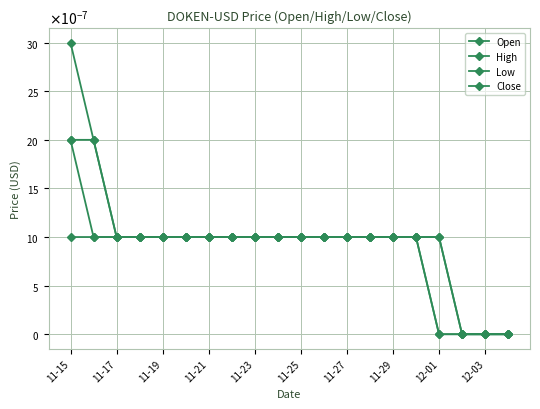

Is this an area chart (filled region under the line)?

No